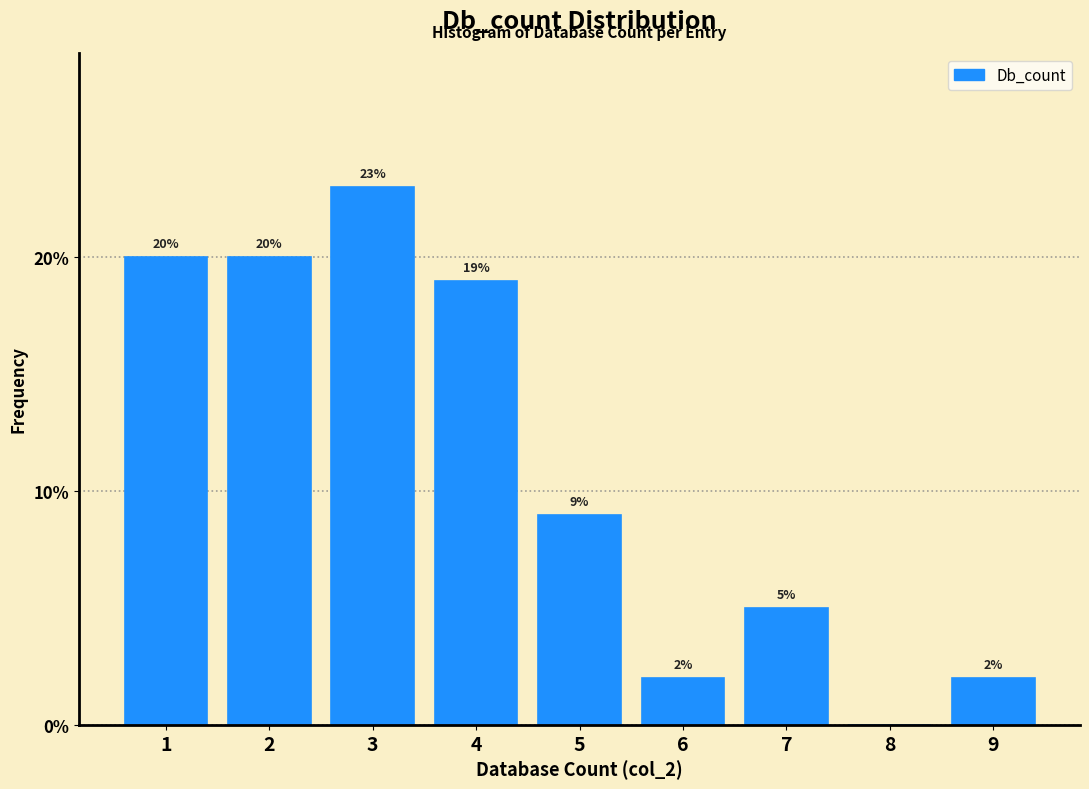

Reading left to right, transcribe all the data shown in this chart.

1=20	2=20	3=23	4=19	5=9	6=2	7=5	8=0	9=2